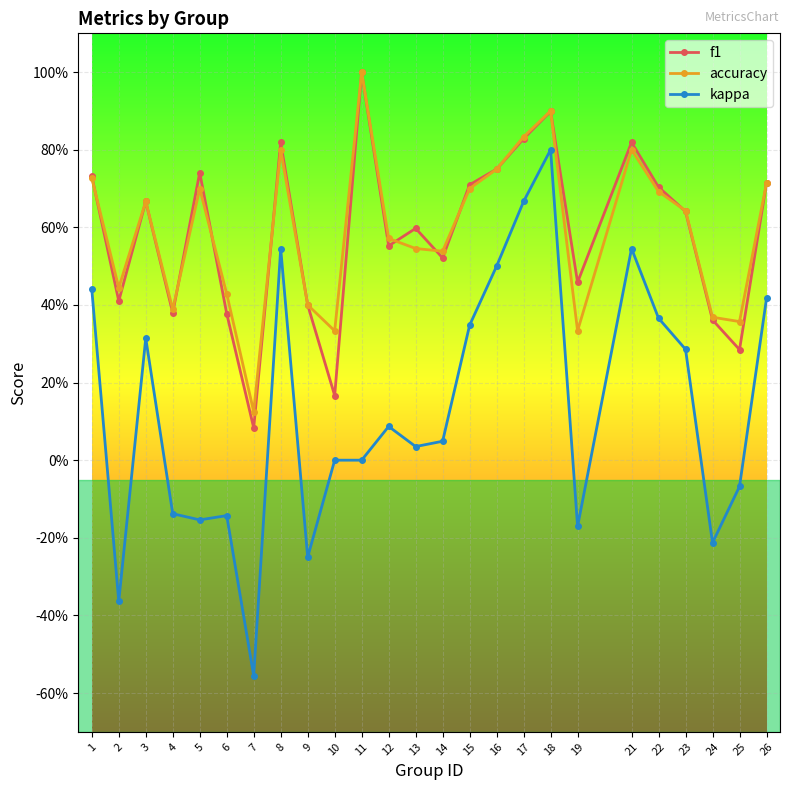

True or false: accuracy and kappa intersect in this chart.

False